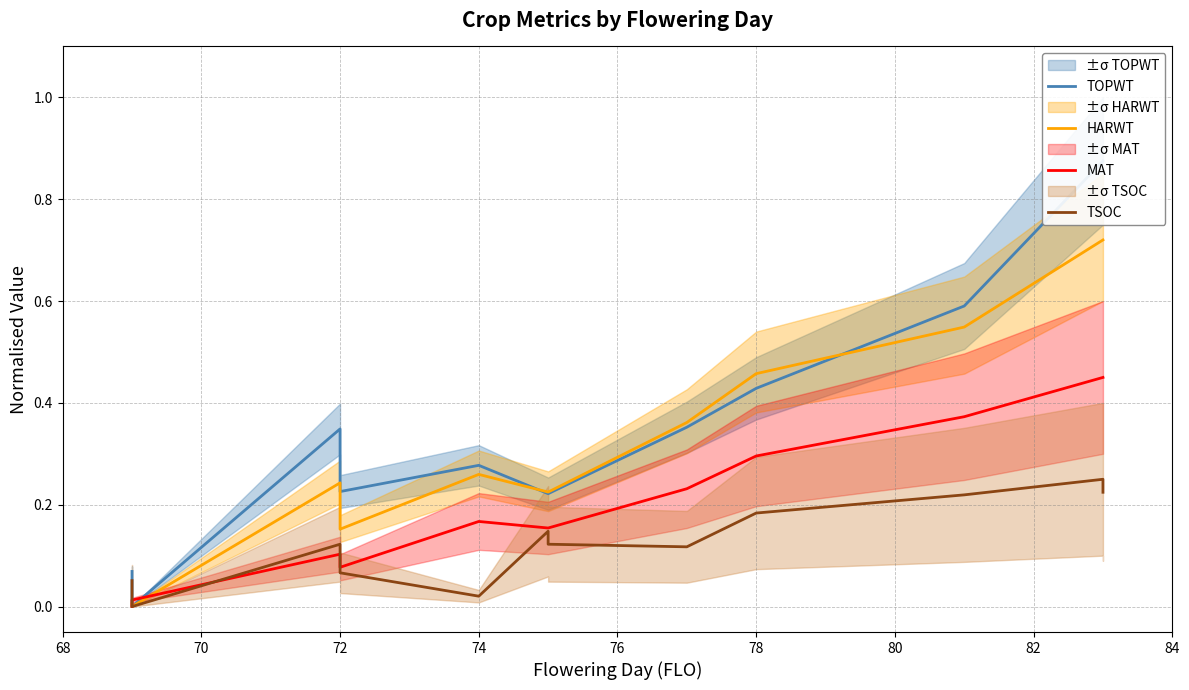

True or false: TSOC and TOPWT cross at least once.

False